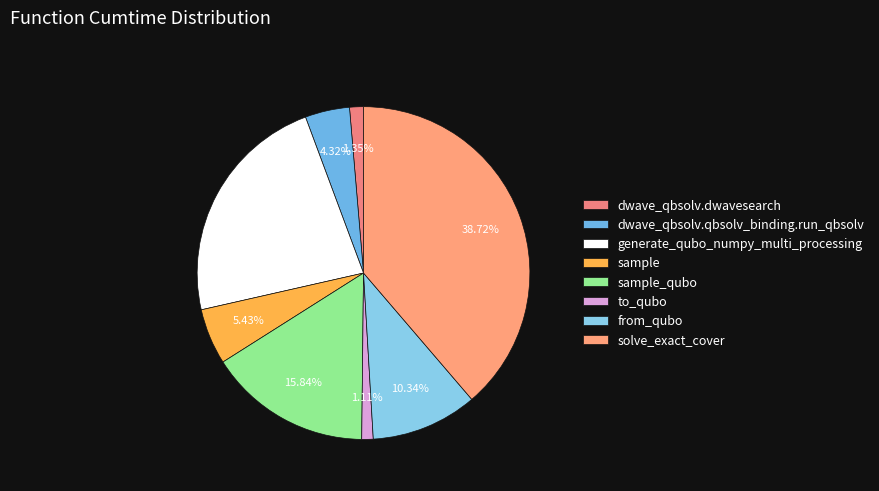

How many slices are in this pie chart?

8